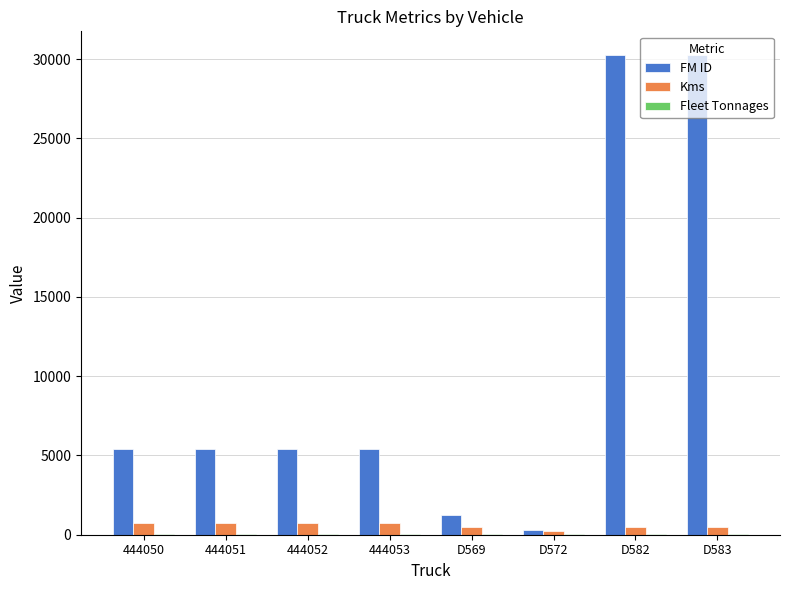

Between 444050 and D569, which series saw the biggest shift?

FM ID